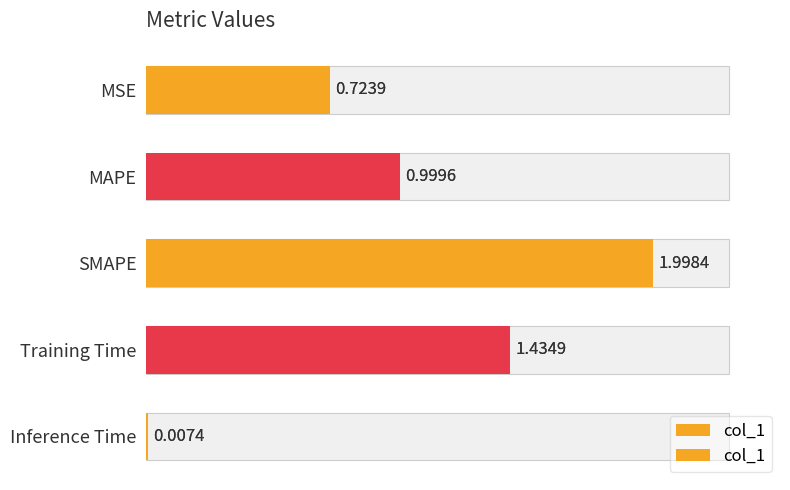

Are the bars grouped side by side (vs. stacked)?

No